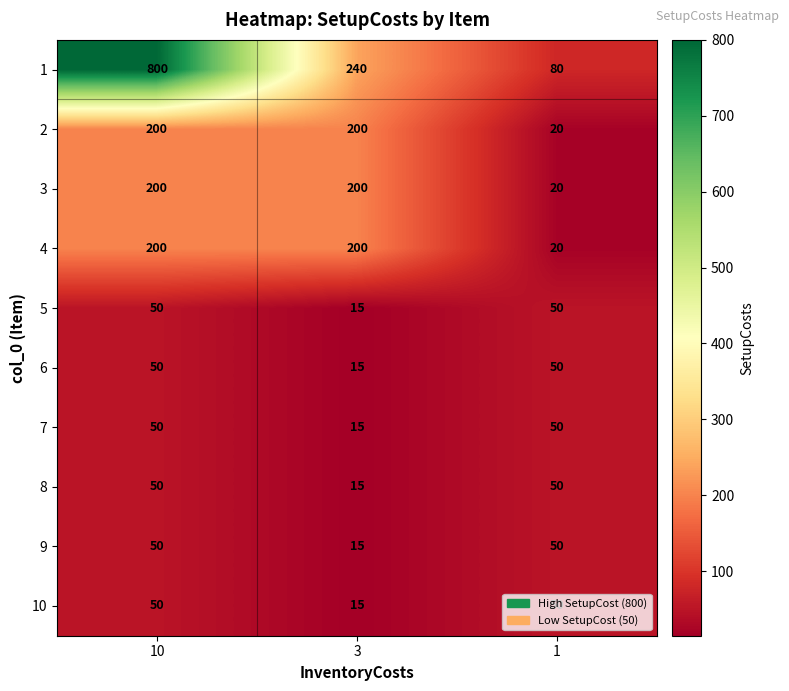

Read the 3 value at 10.

200